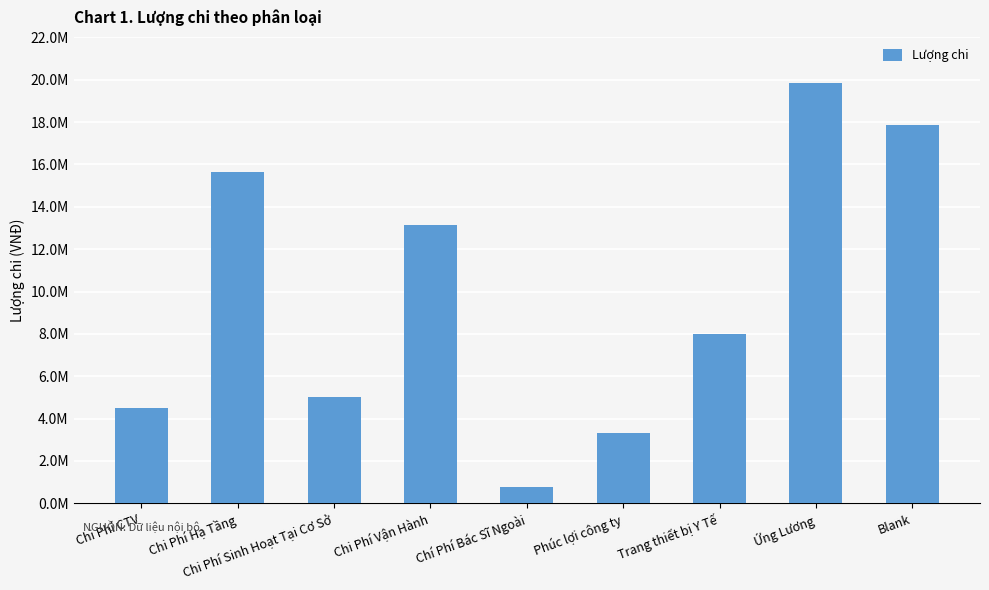

Rank the categories by value from highest to lowest.

Ứng Lương, Blank, Chi Phí Hạ Tầng, Chi Phí Vận Hành, Trang thiết bị Y Tế, Chi Phí Sinh Hoạt Tại Cơ Sở, Chi Phí CTV, Phúc lợi công ty, Chí Phí Bác Sĩ Ngoài